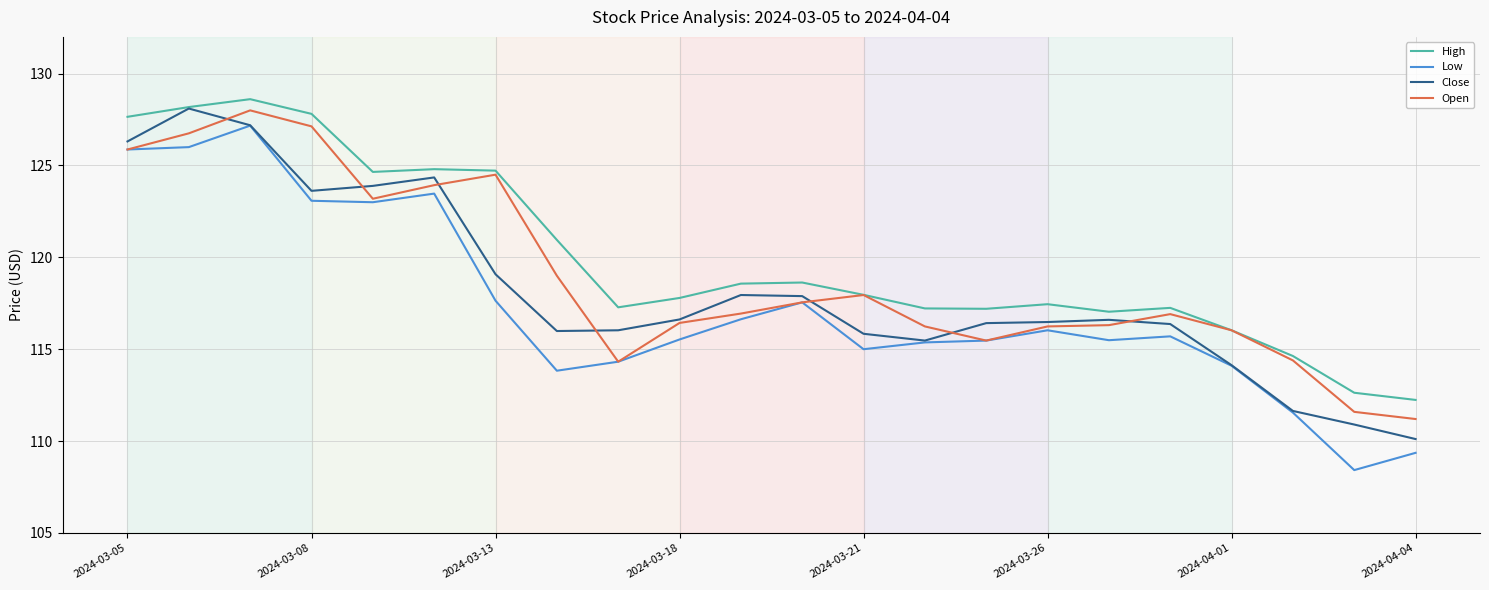

What is the difference between the second highest and second lowest values in the Open series?

15.5